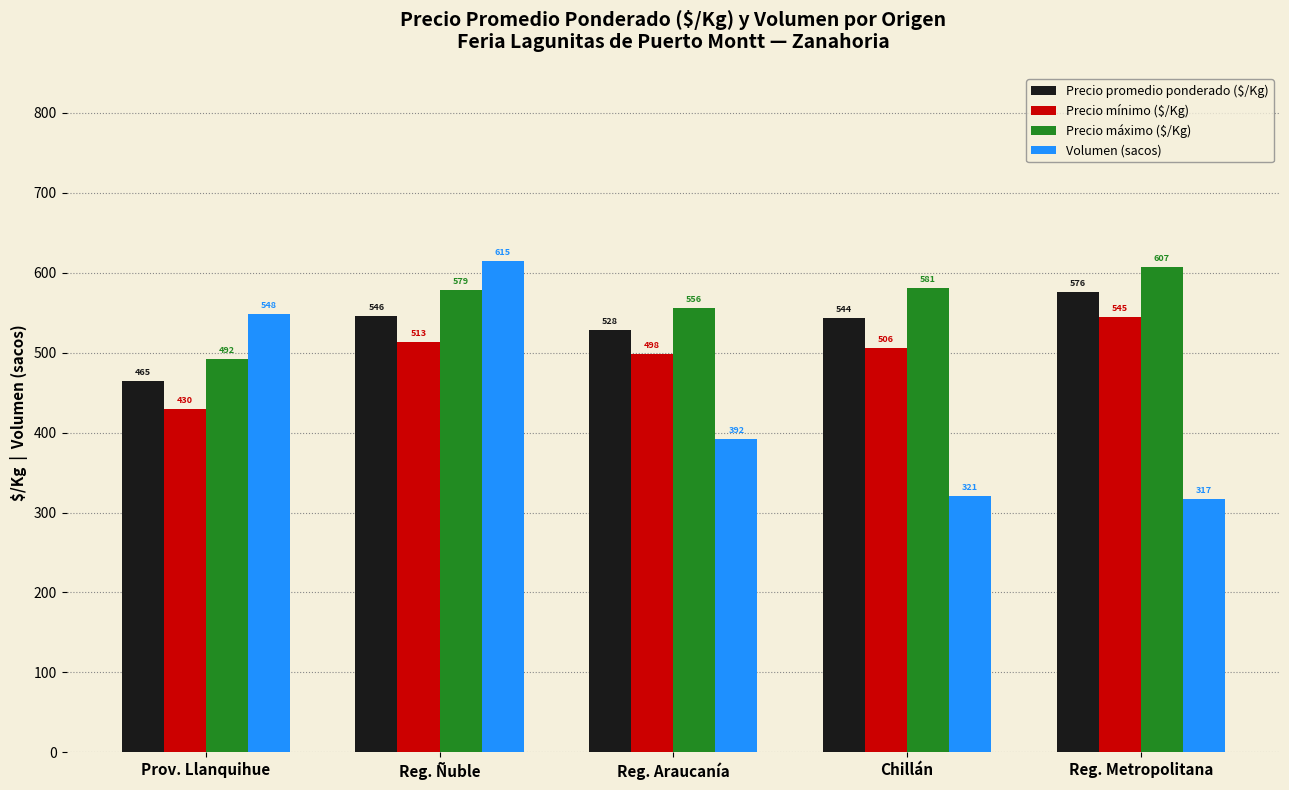

Which series has the largest range (max minus min)?

Volumen (sacos)